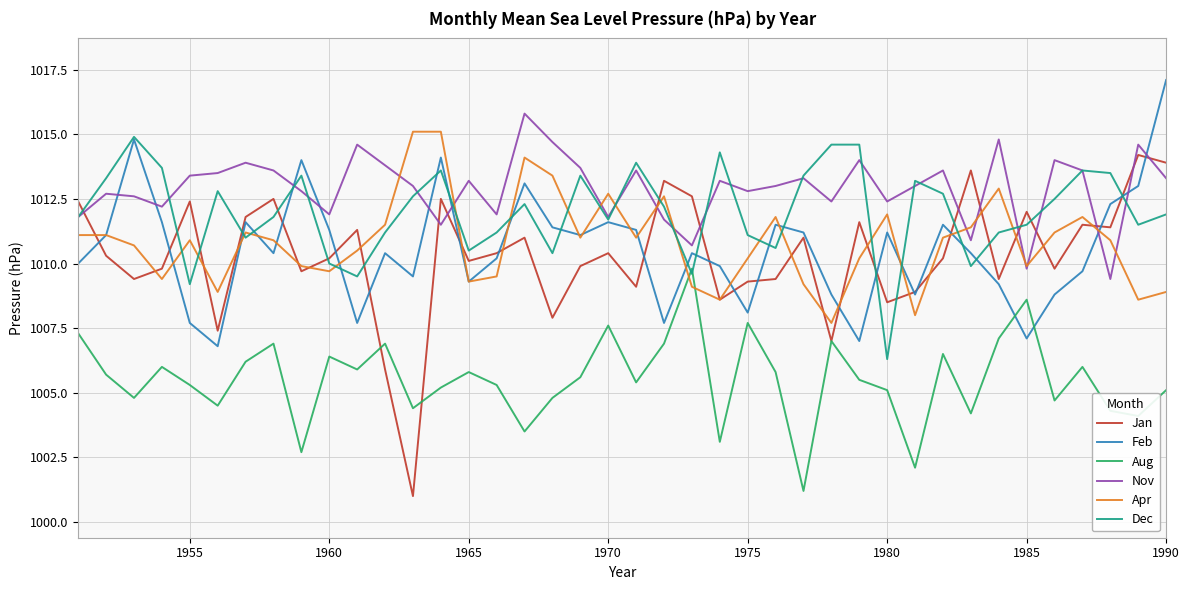

What is the greatest value displayed?

1017.1